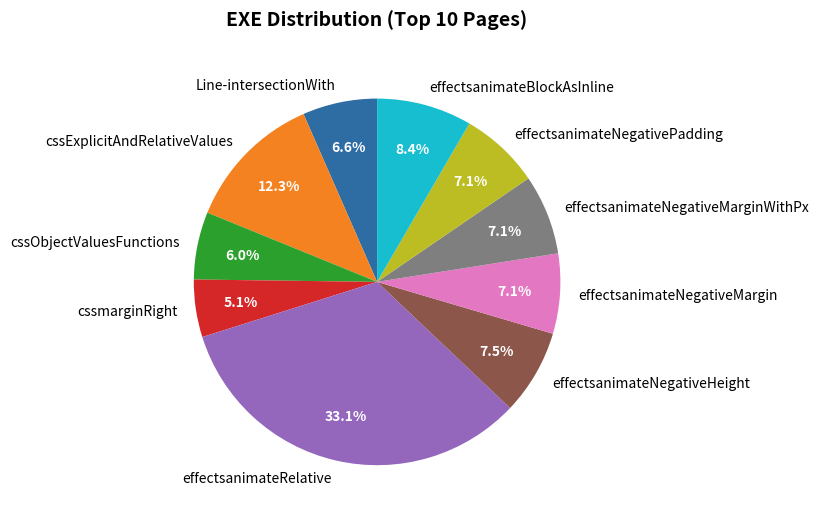

How many segments does this pie chart have?

10